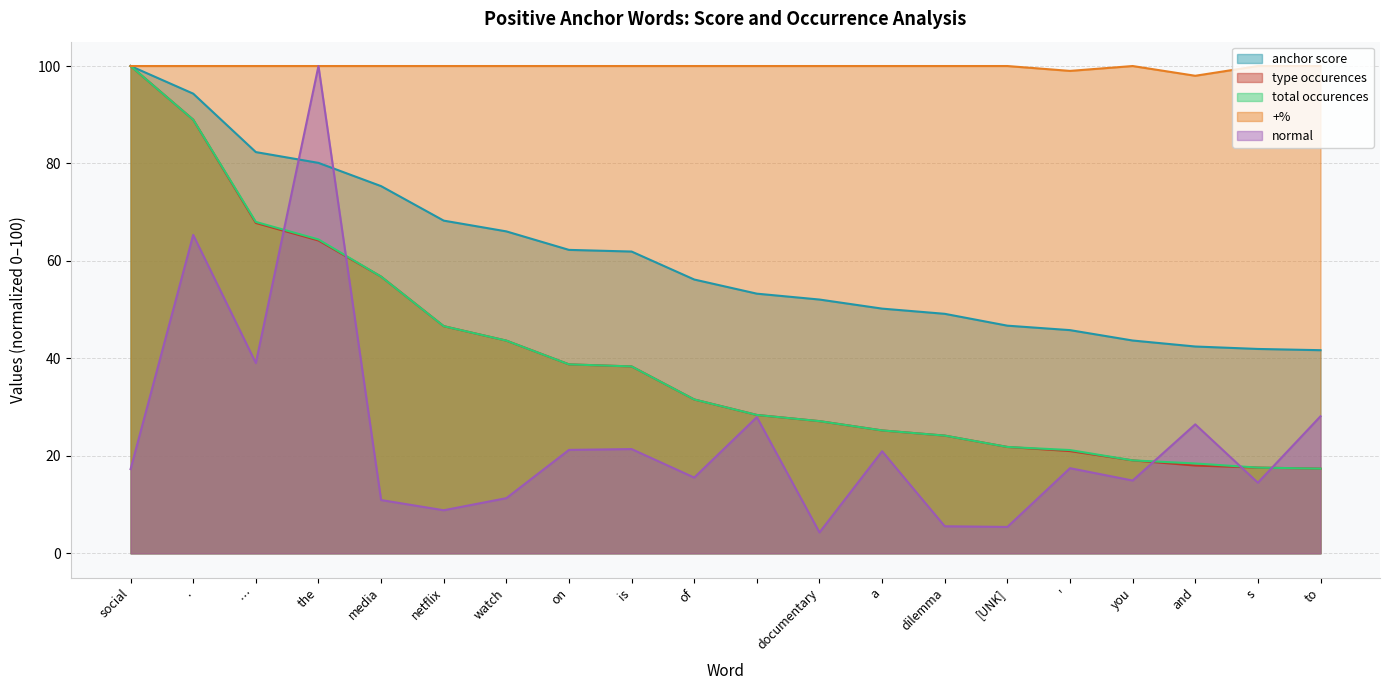

The type occurences series shows 89.0 at .. True or false?

True